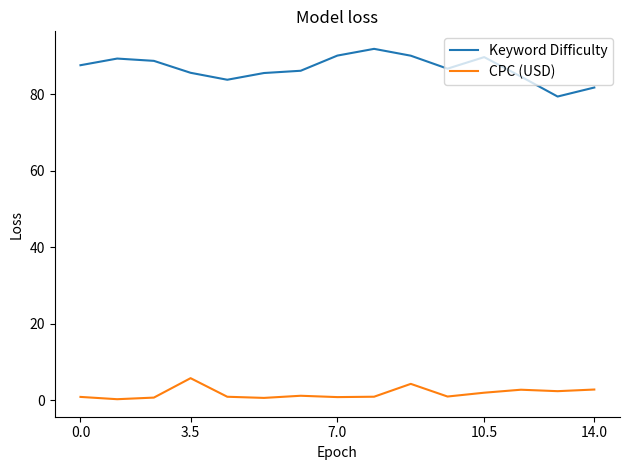

Rank the series by their average value, from lowest to highest.

CPC (USD), Keyword Difficulty